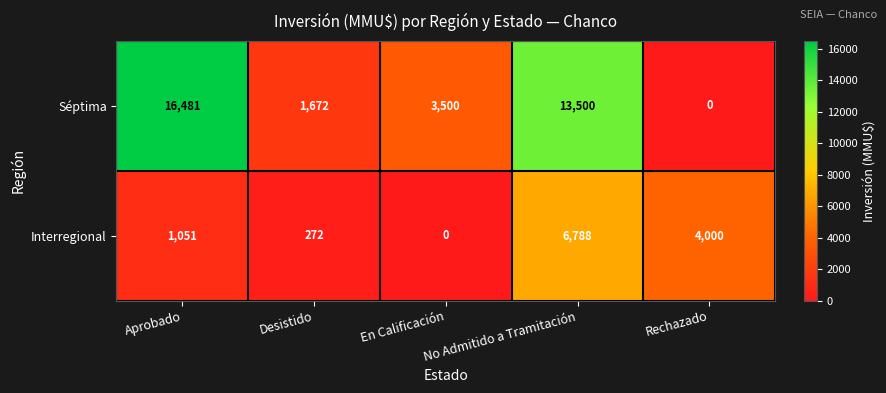

True or false: Interregional has a value of 6788 at No Admitido a Tramitación.

True